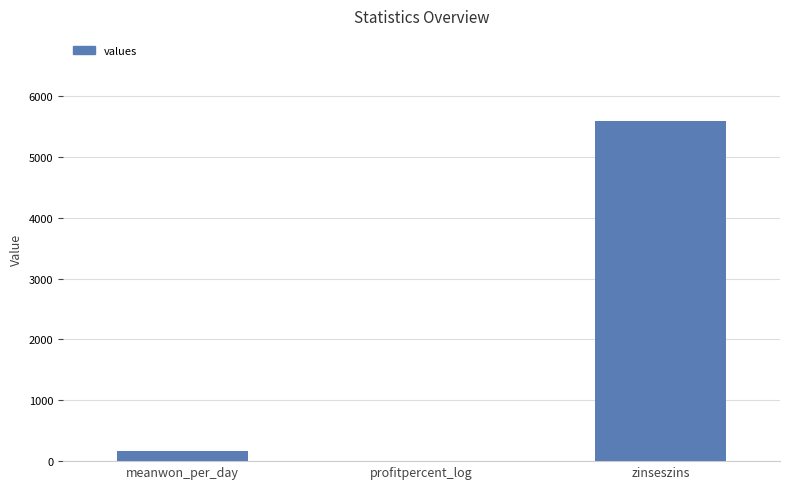

How many categories are shown in the chart?

3